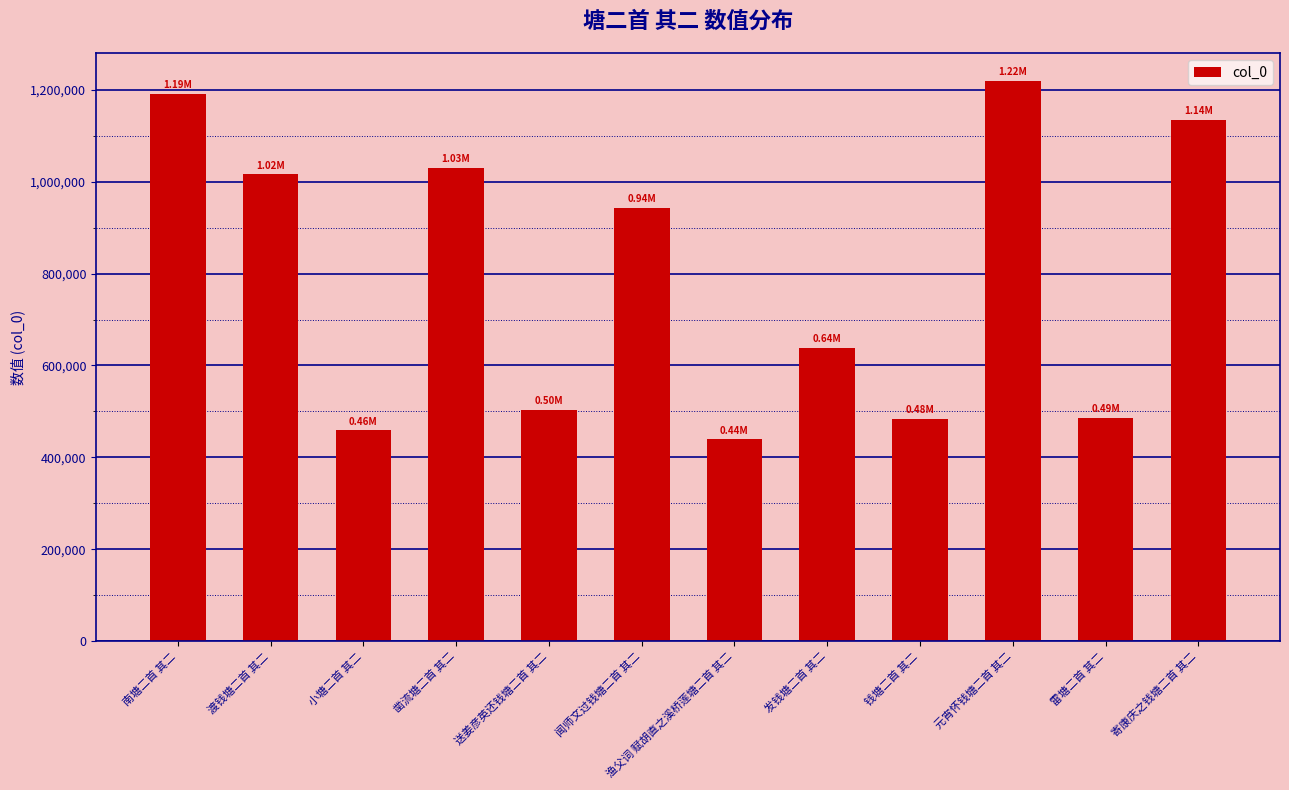

Where is the data nearest to the value 829105?

闻师文过钱塘二首 其二